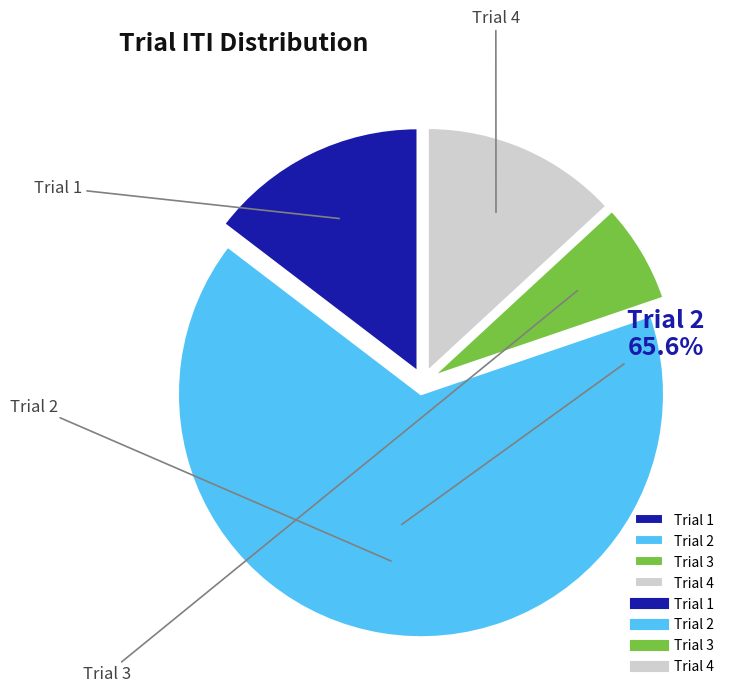

Which has a higher value, Trial 3 or Trial 4?

Trial 4